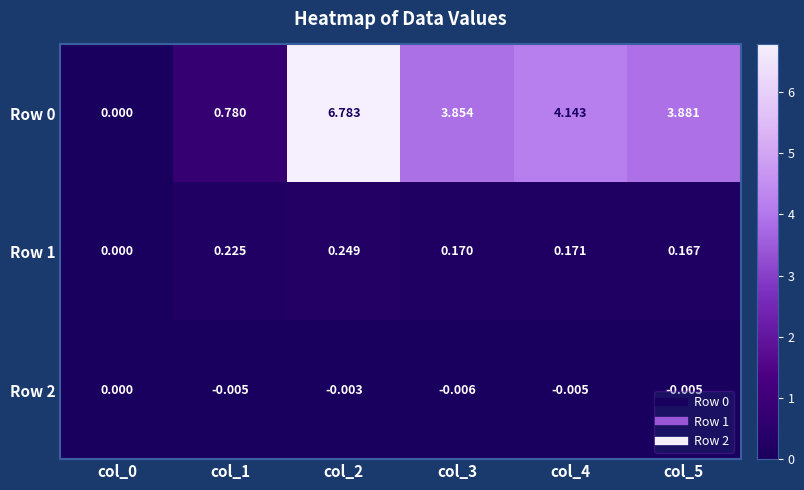

Is the value of Row 0 at col_0 greater than the value of Row 1 at col_5?

No